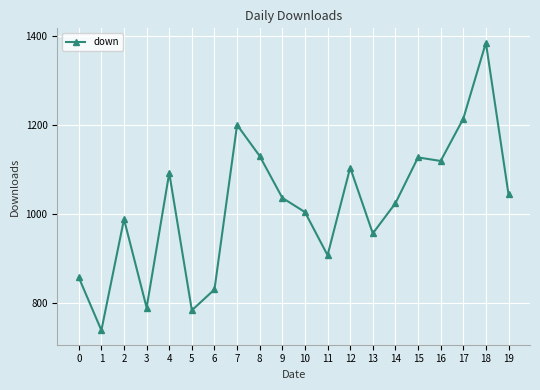

Reading left to right, extract all data points from this chart.

857	738	988	789	1092	783	830	1200	1130	1036	1004	907	1104	956	1024	1127	1119	1214	1385	1044